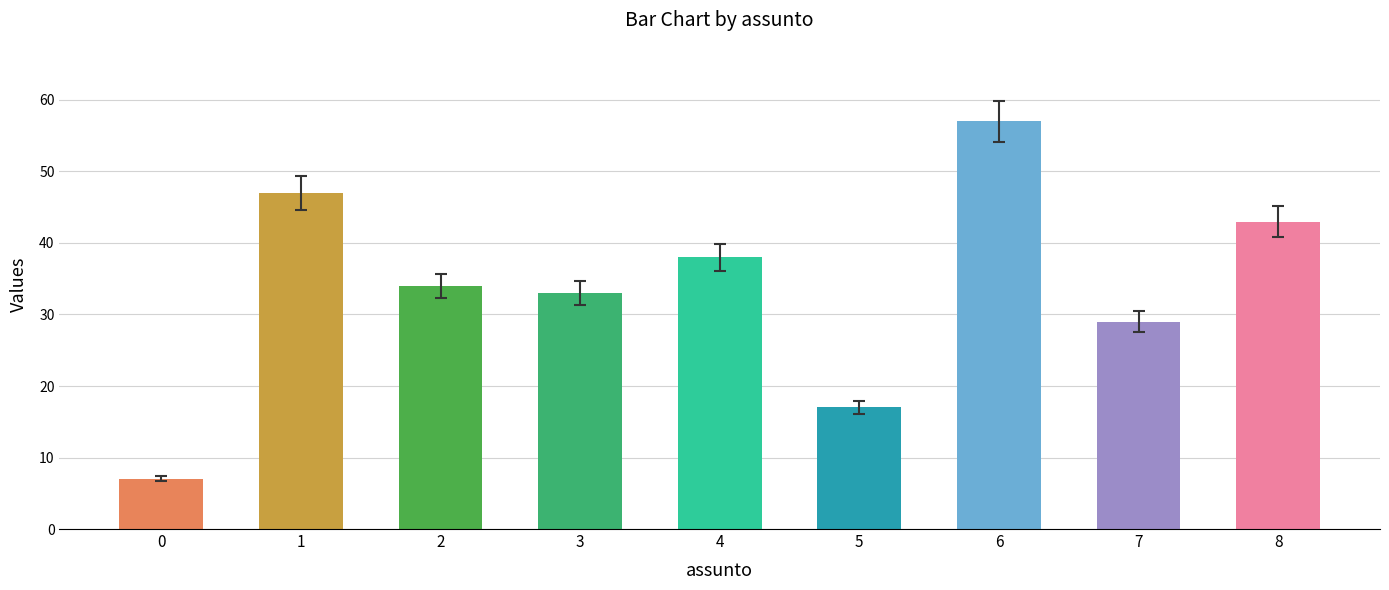

Does the chart contain any negative values?

No